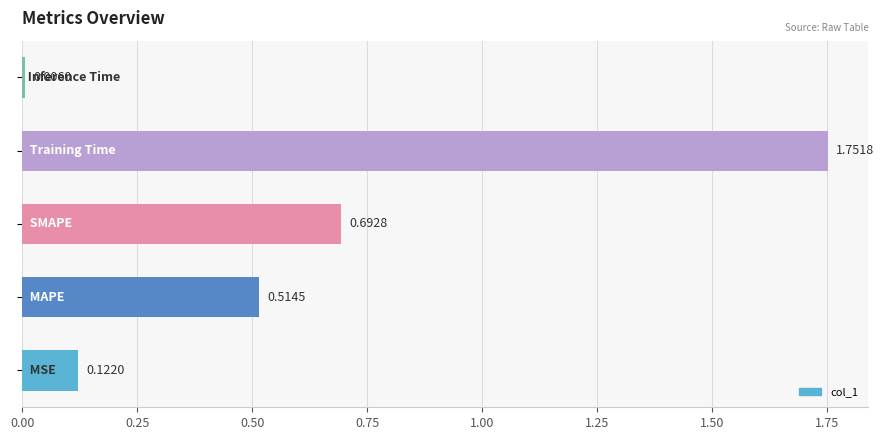

What is the sum of all values?

3.1